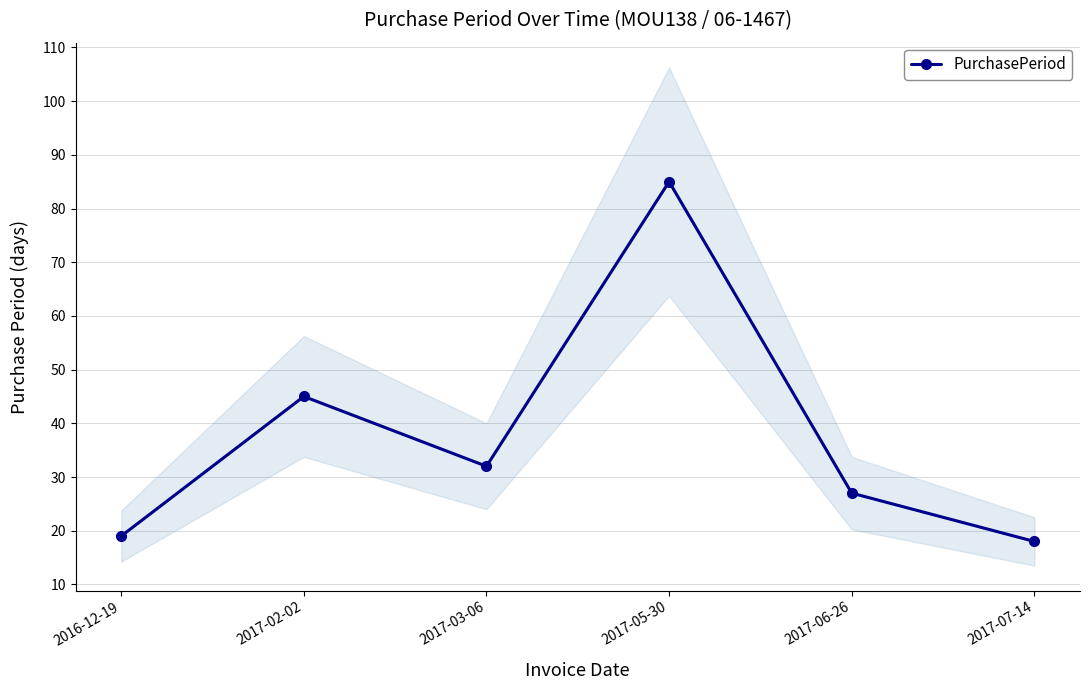

Approximately how many times larger is the value at 2017-03-06 compared to 2017-07-14?

1.8